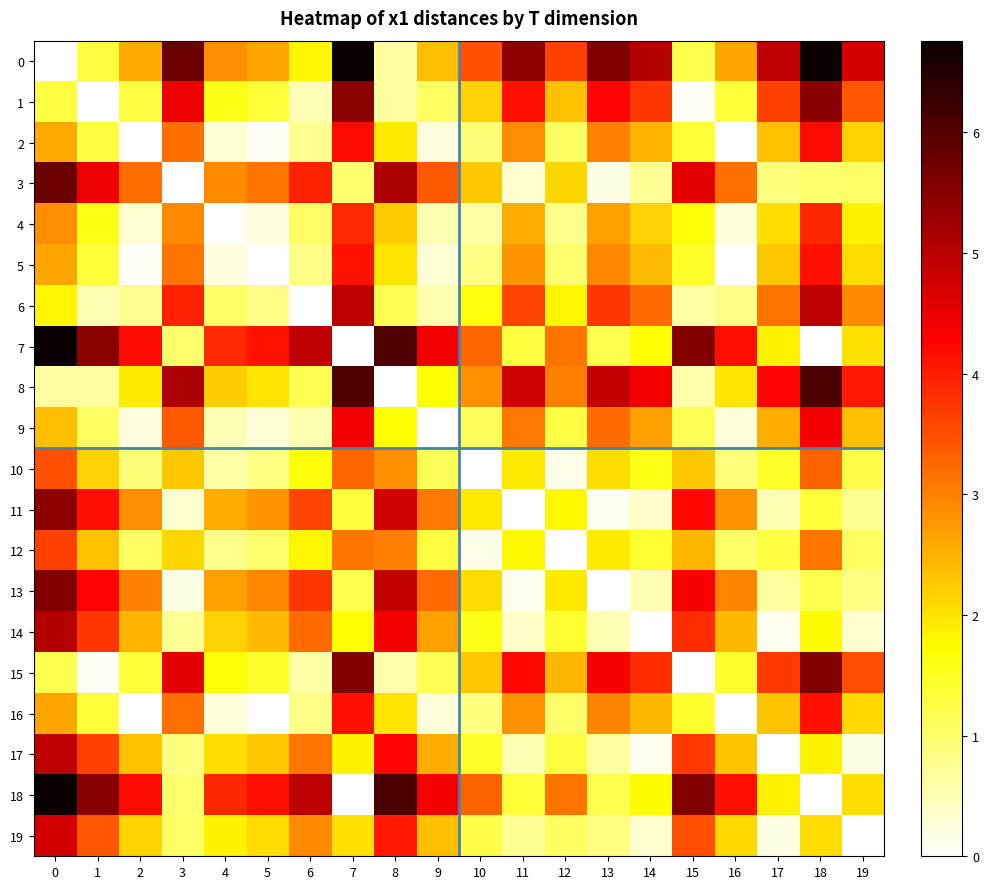

How many series are shown in this chart?

20